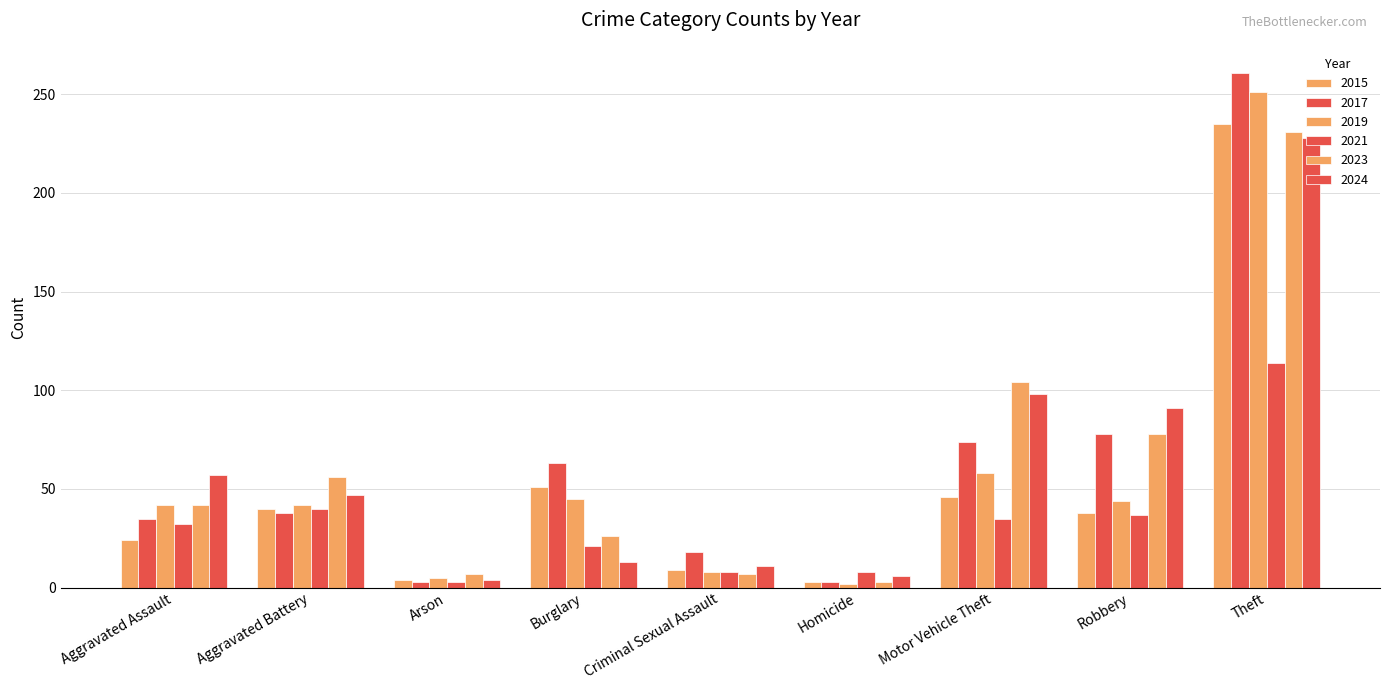

What is the difference between the highest and lowest values at Aggravated Battery?

18